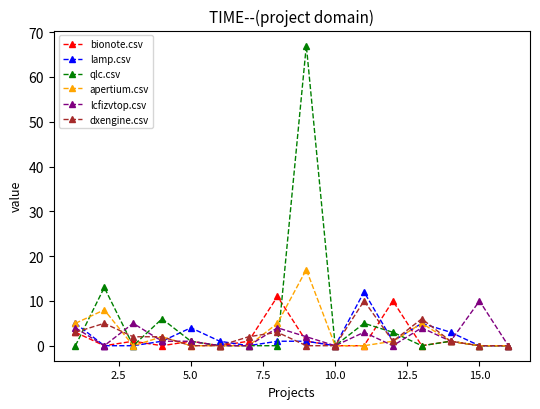

What is the highest value of the dxengine.csv series?

10